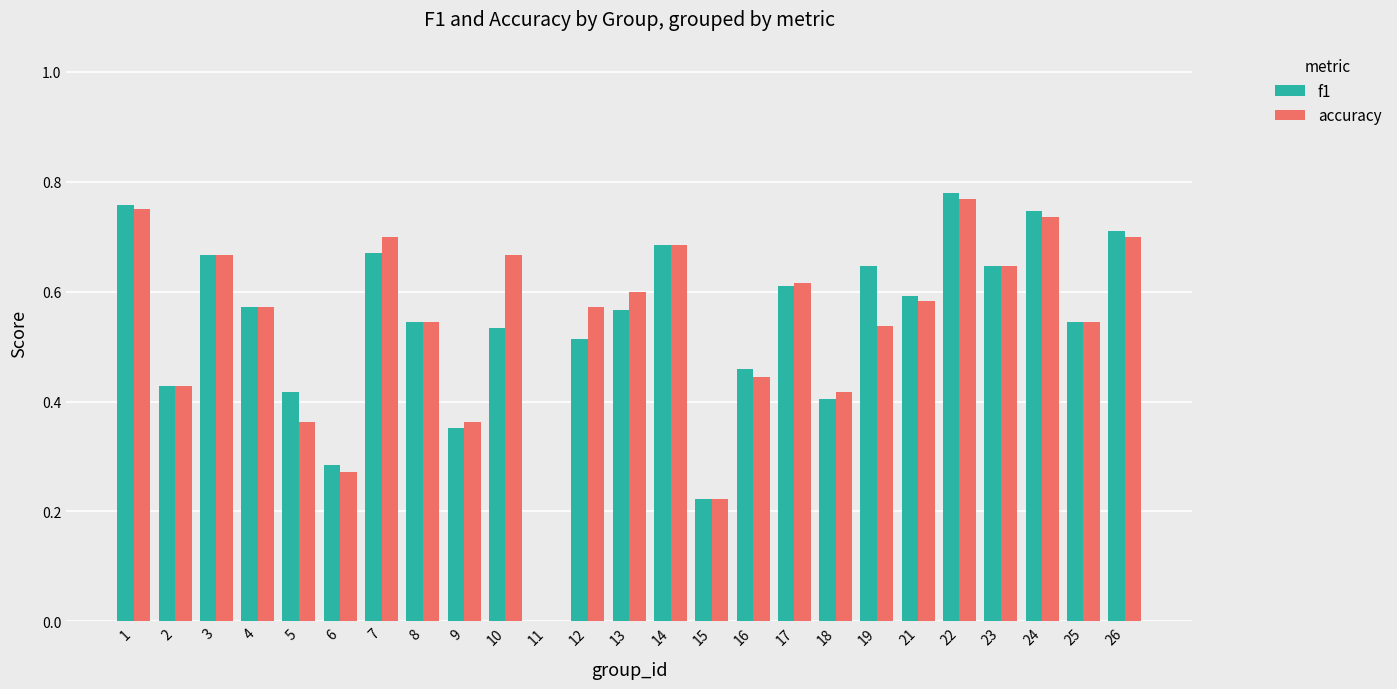

Is it true that accuracy equals 0.7 at 14?

True